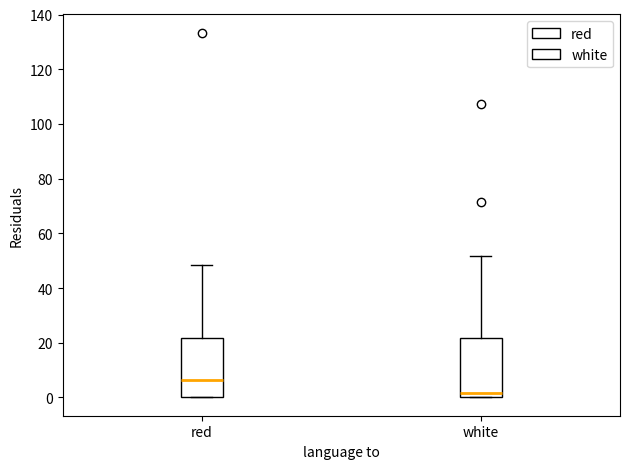

Reading left to right, transcribe this box plot: for each box, give where its median line is, the range the box spans, and where its two whiskers end, as read against the y-axis. The values are not printed on the chart, so give them approximately, as read against the axis.

red: median 6, box 0 to 22, whiskers 0 to 48
white: median 2, box 0 to 22, whiskers 0 to 52